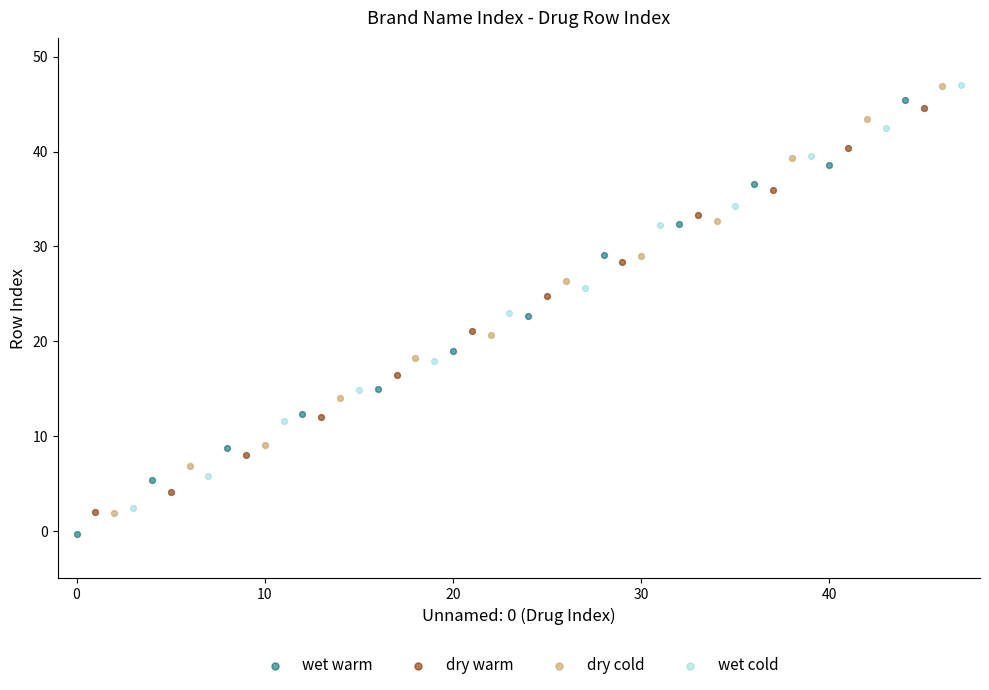

Which series has the largest Y range (max minus min)?

wet warm